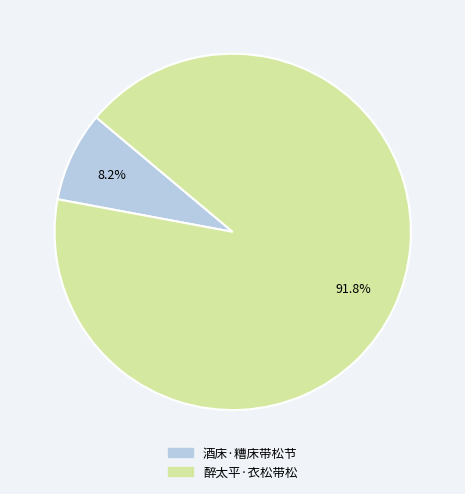

Does 酒床·糟床带松节 represent more than half of the total?

No